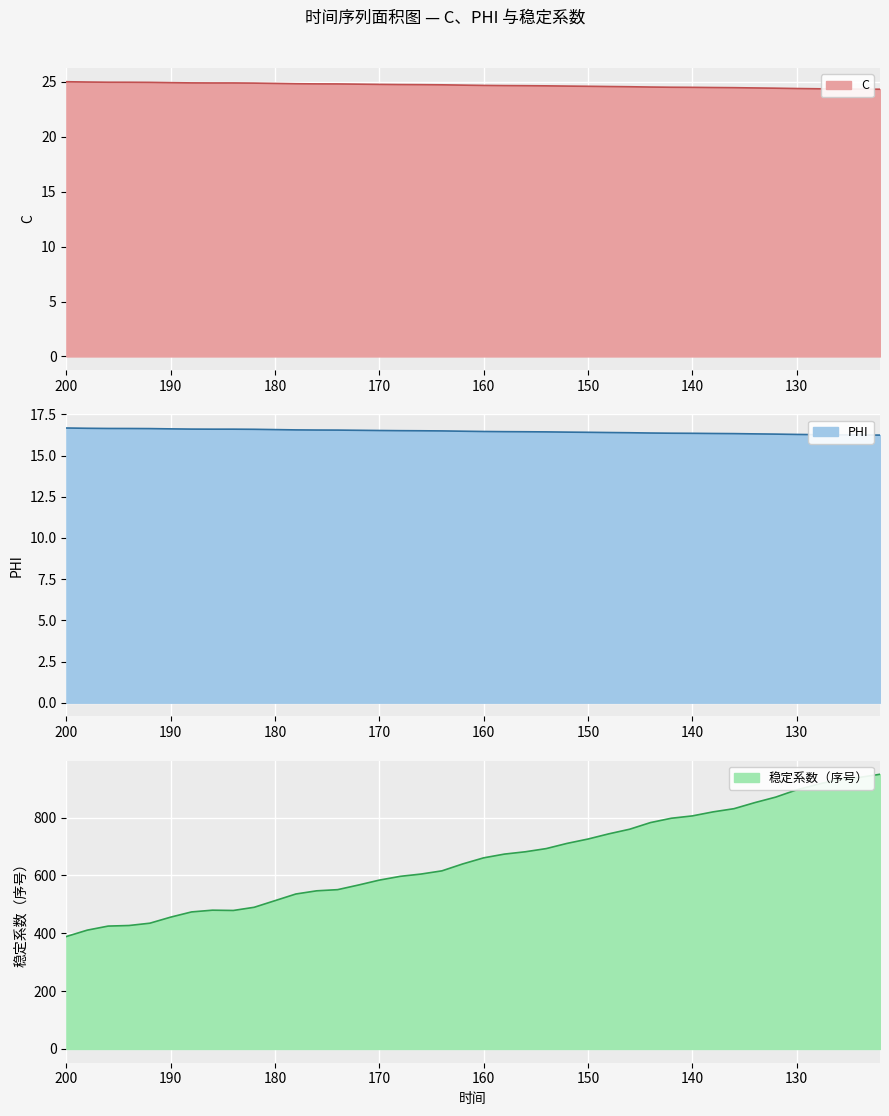

What is the difference between the maximum and minimum values in the C series?

0.7